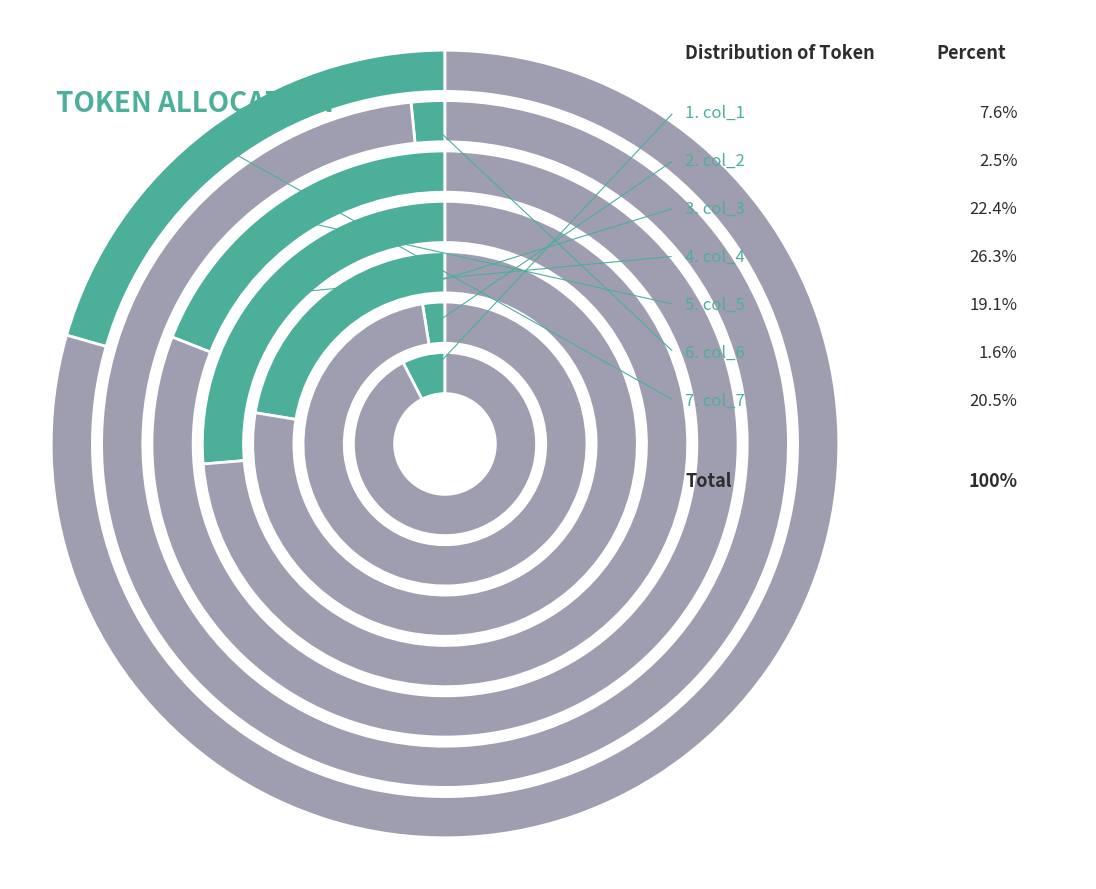

Is there any slice that represents more than half of the pie?

No